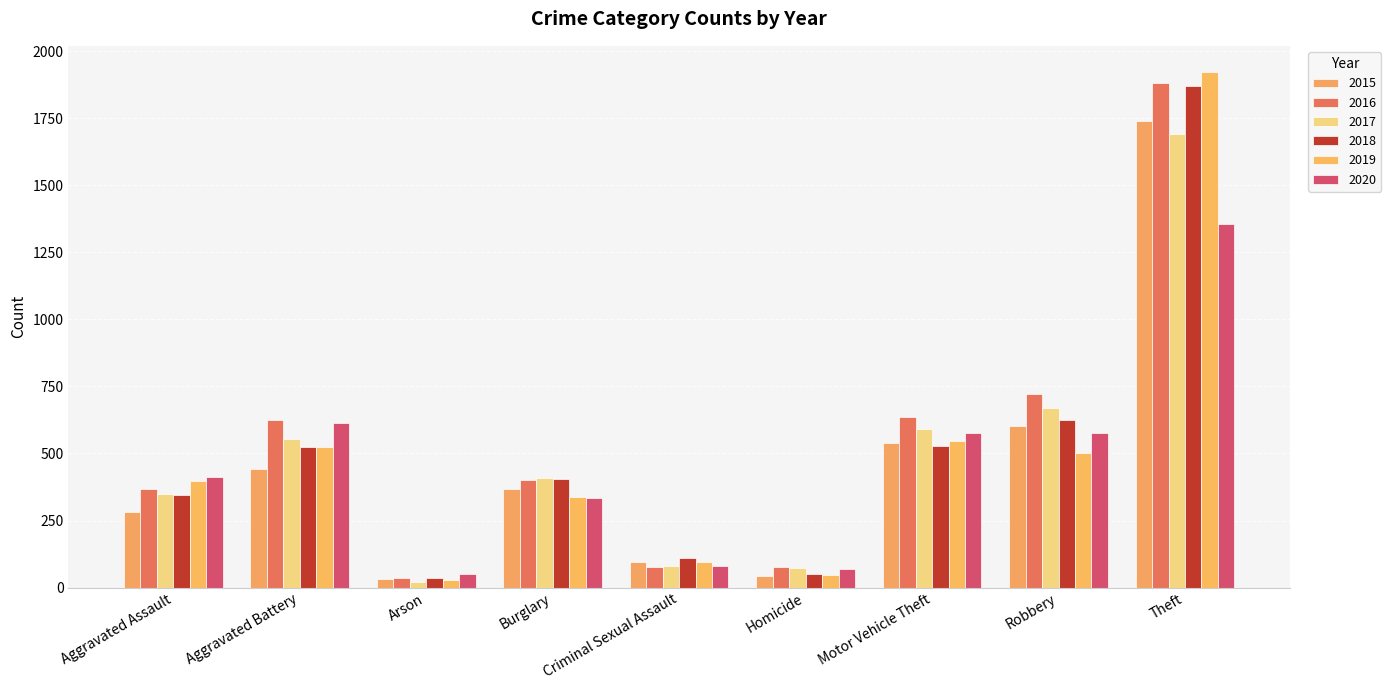

Reading left to right, transcribe all the data shown in this chart.

2015: Aggravated Assault=281	Aggravated Battery=443	Arson=31	Burglary=367	Criminal Sexual Assault=95	Homicide=44	Motor Vehicle Theft=541	Robbery=602	Theft=1741
2016: Aggravated Assault=366	Aggravated Battery=624	Arson=35	Burglary=401	Criminal Sexual Assault=75	Homicide=75	Motor Vehicle Theft=635	Robbery=720	Theft=1882
2017: Aggravated Assault=350	Aggravated Battery=554	Arson=21	Burglary=410	Criminal Sexual Assault=82	Homicide=73	Motor Vehicle Theft=593	Robbery=668	Theft=1693
2018: Aggravated Assault=345	Aggravated Battery=525	Arson=35	Burglary=406	Criminal Sexual Assault=111	Homicide=51	Motor Vehicle Theft=528	Robbery=626	Theft=1869
2019: Aggravated Assault=398	Aggravated Battery=524	Arson=29	Burglary=338	Criminal Sexual Assault=96	Homicide=47	Motor Vehicle Theft=547	Robbery=501	Theft=1924
2020: Aggravated Assault=413	Aggravated Battery=612	Arson=50	Burglary=335	Criminal Sexual Assault=81	Homicide=71	Motor Vehicle Theft=578	Robbery=575	Theft=1354